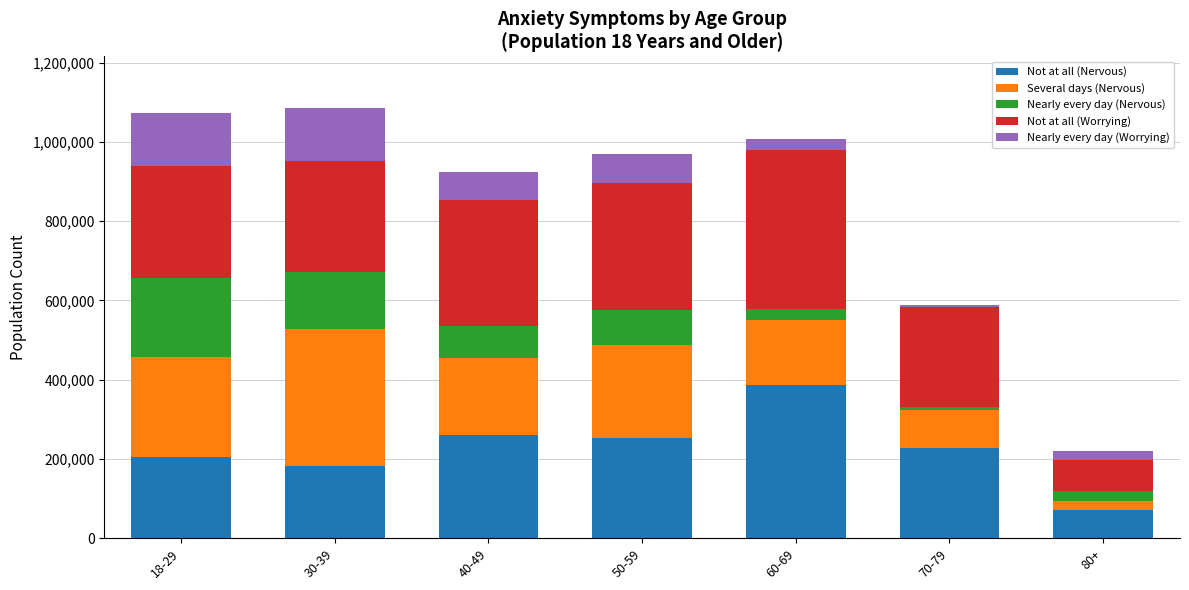

What is the maximum value for Not at all (Nervous)?

387659